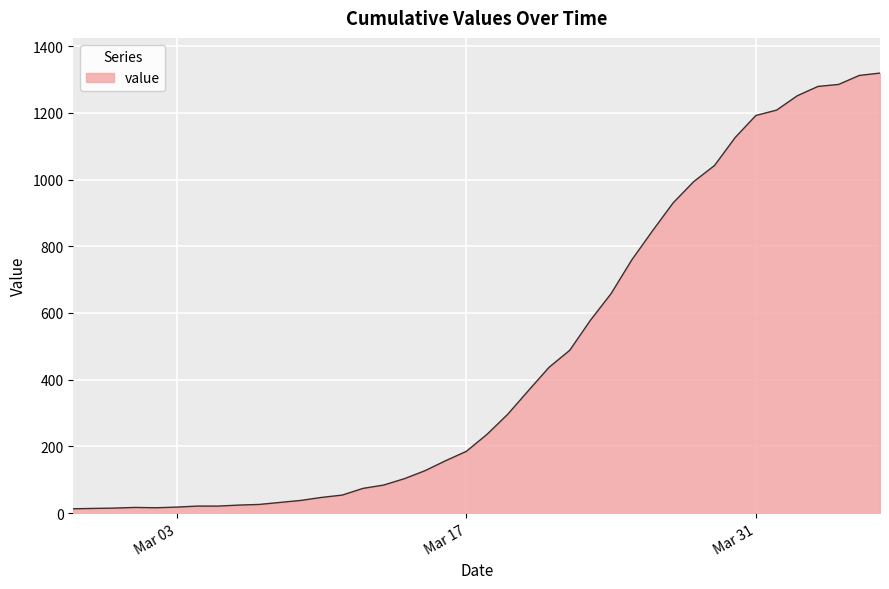

What is the greatest value displayed?

1319